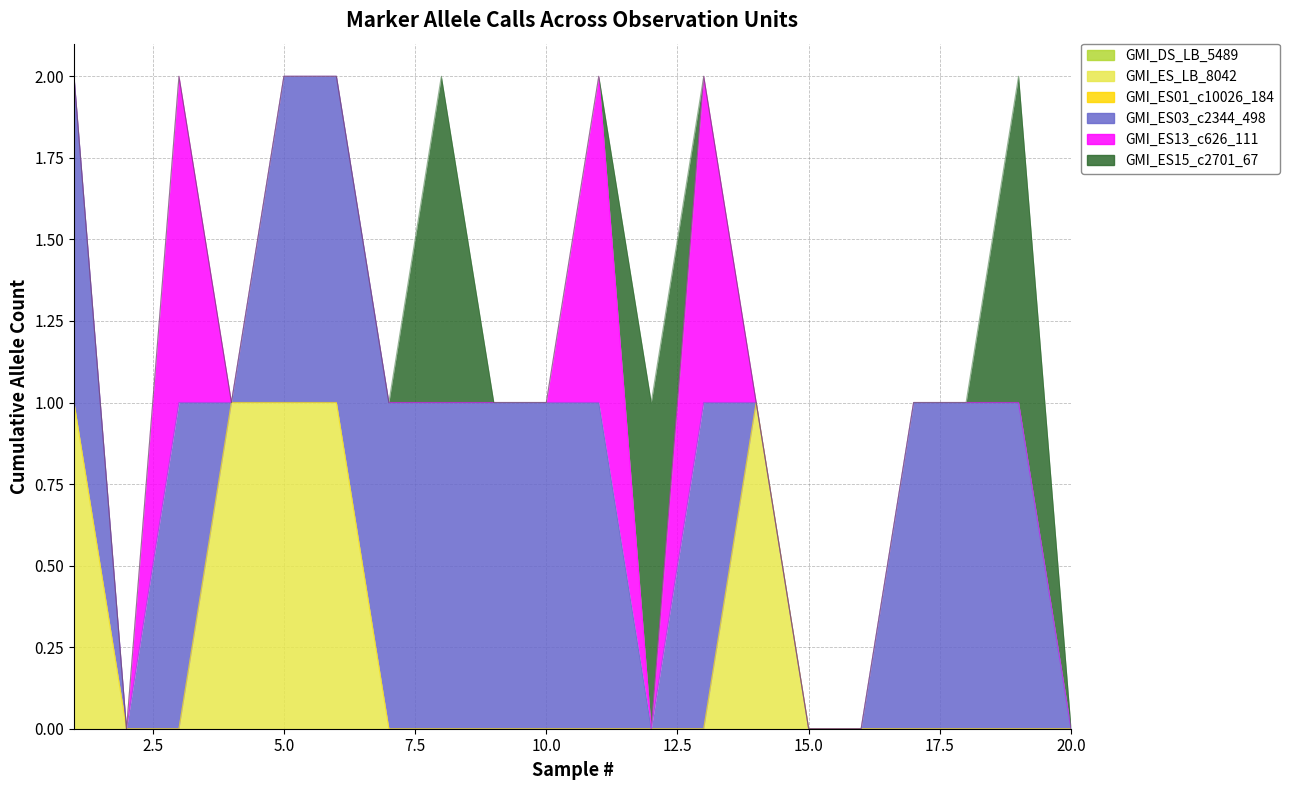

True or false: GMI_ES13_c626_111 and GMI_ES_LB_8042 intersect in this chart.

True